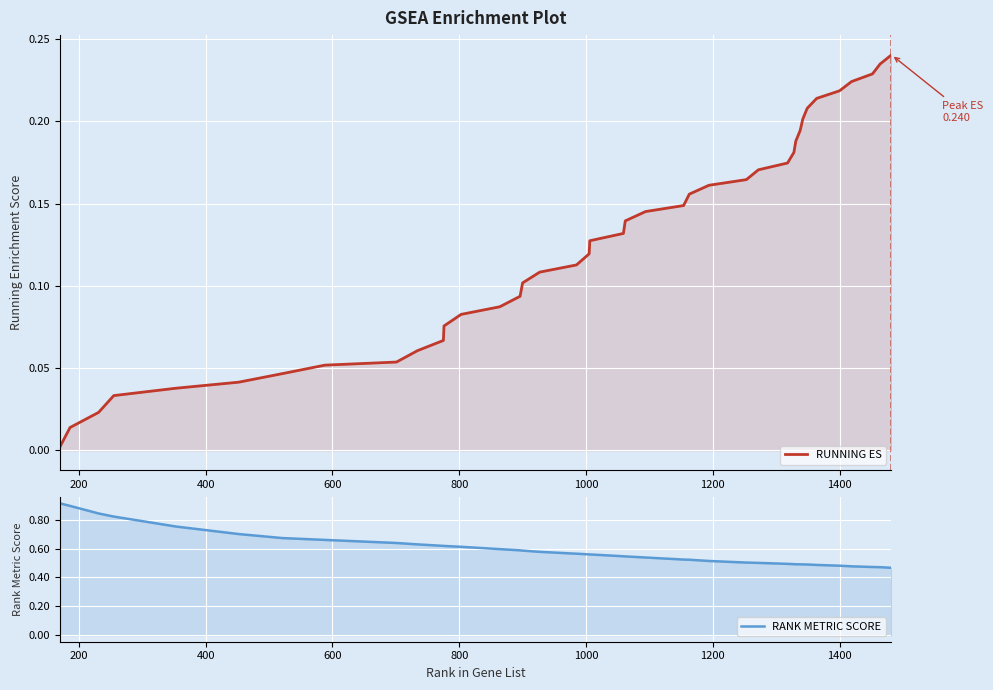

What is the difference between the maximum and minimum values in the RUNNING ES series?

0.2